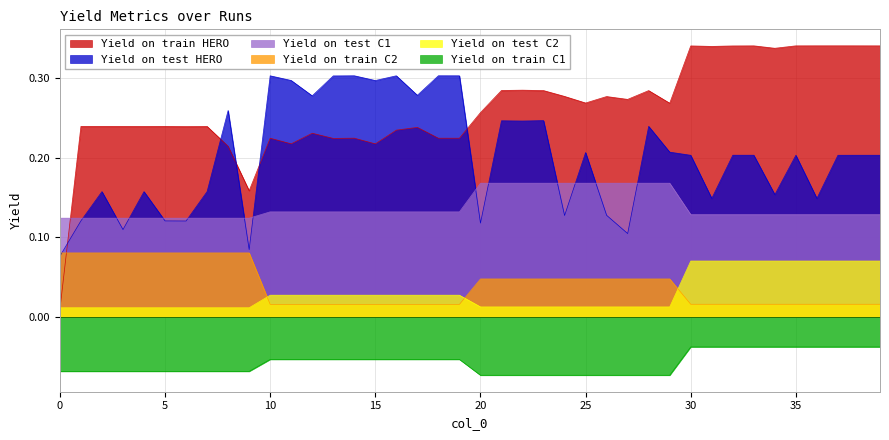

True or false: Yield on train C1 and Yield on test HERO intersect in this chart.

False